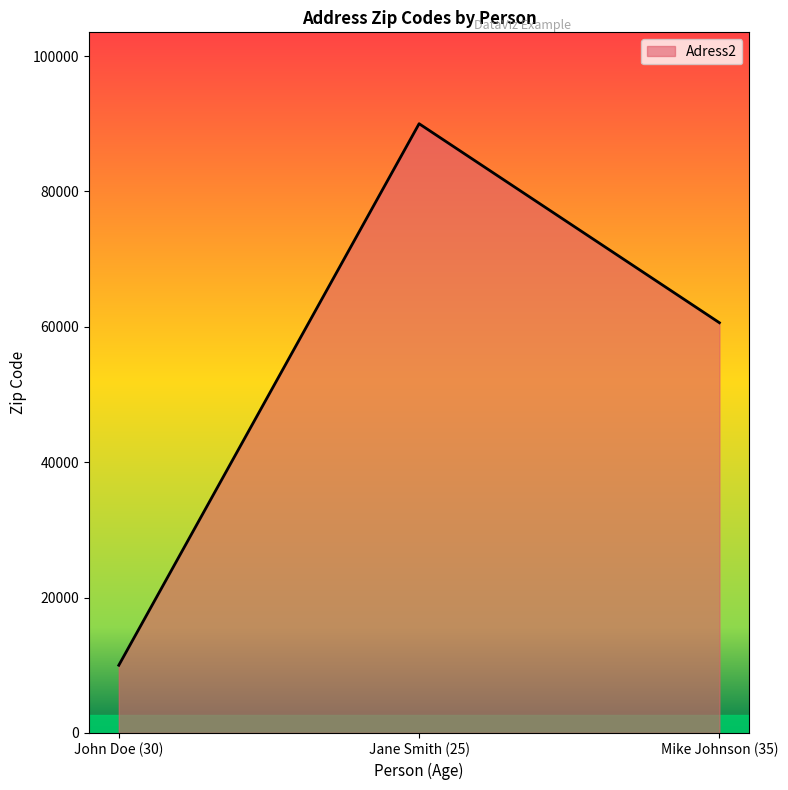

What is the difference between the values at John Doe (30) and Mike Johnson (35)?

50600